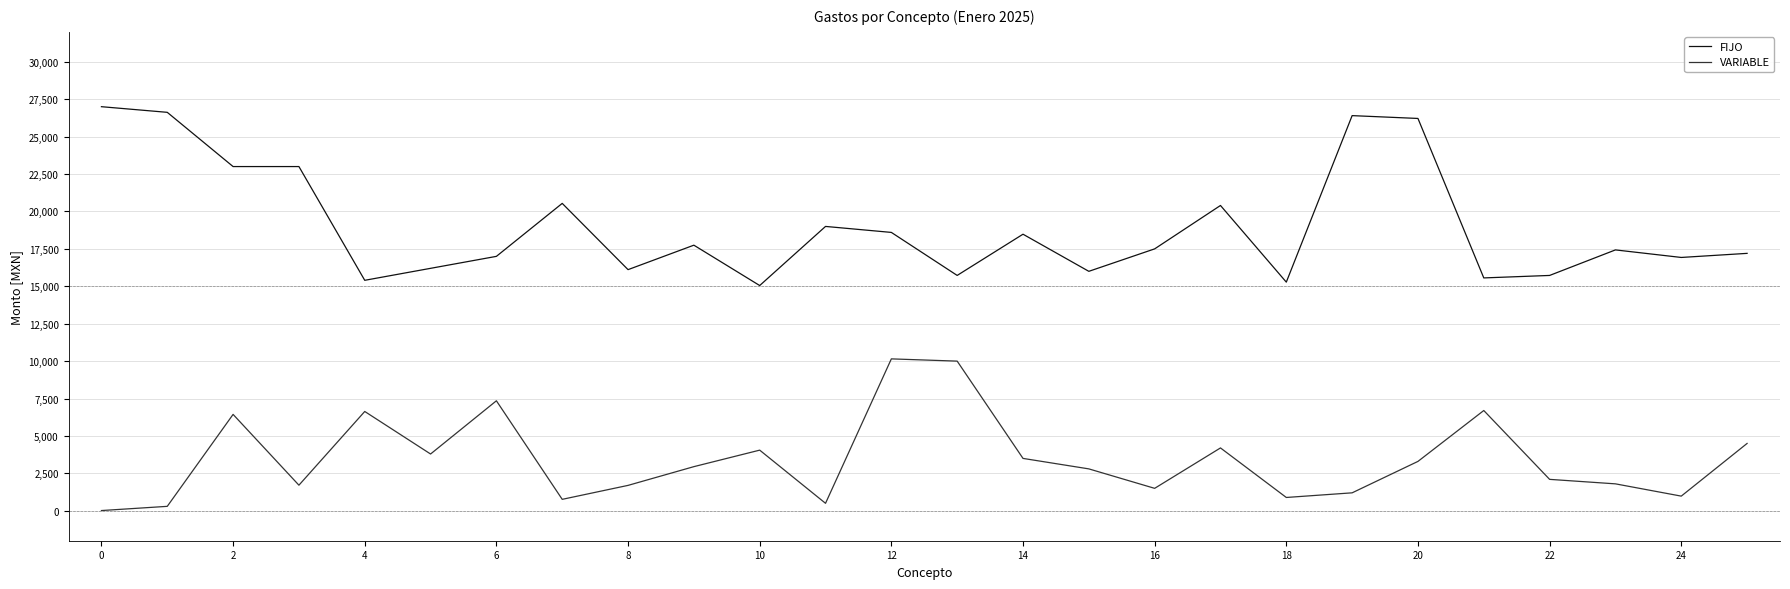

List the series in order of their overall mean, highest first.

FIJO, VARIABLE